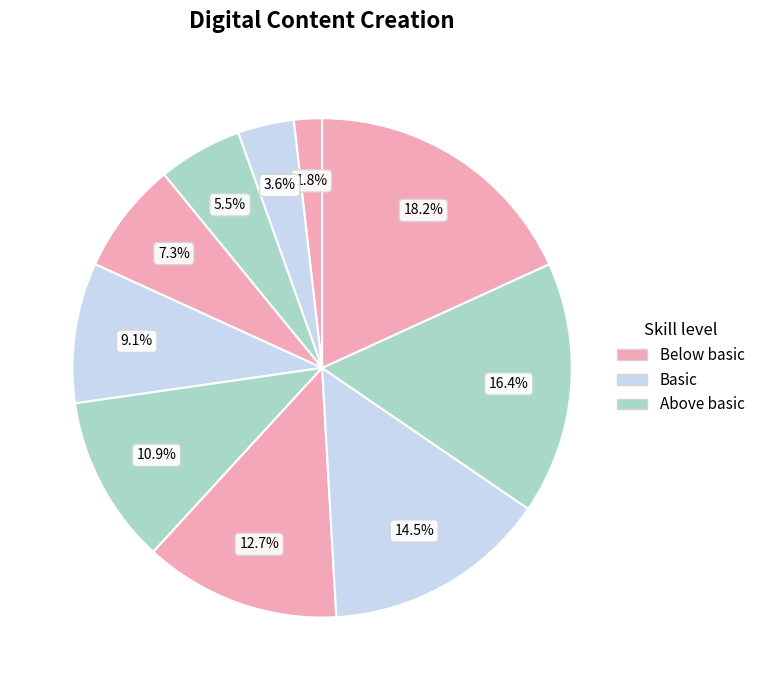

How many segments does this pie chart have?

10